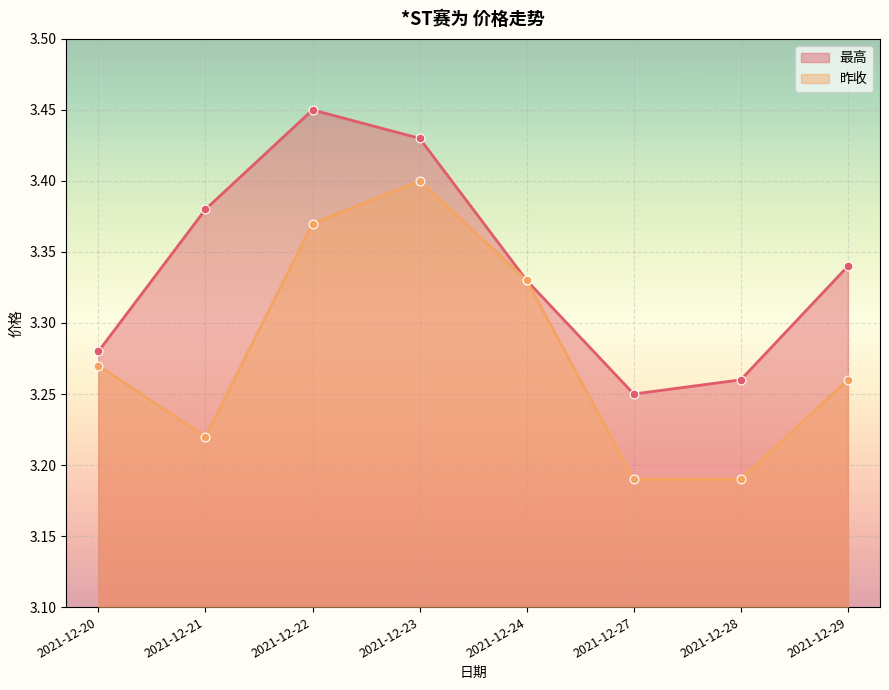

Which series contains the lowest Y value?

昨收